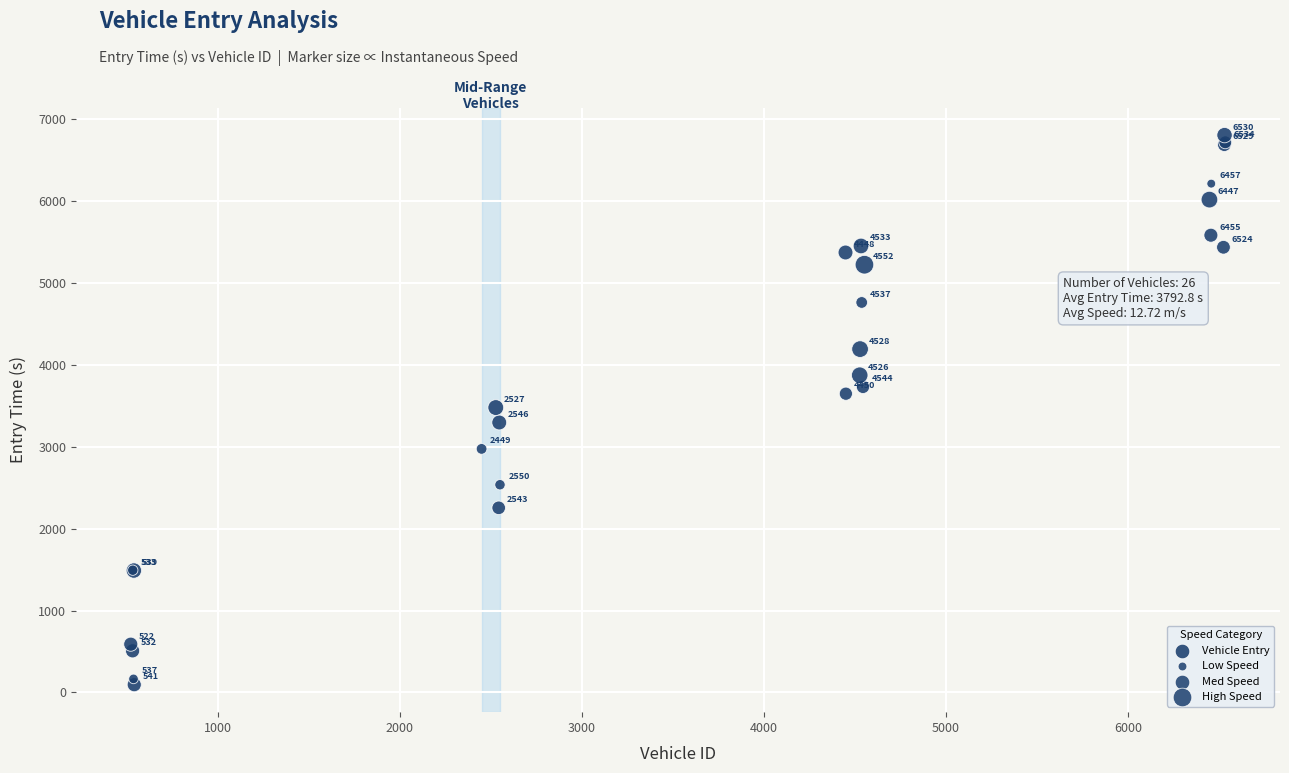

What Y value in the scatter plot is closest to 3450?

3479.2